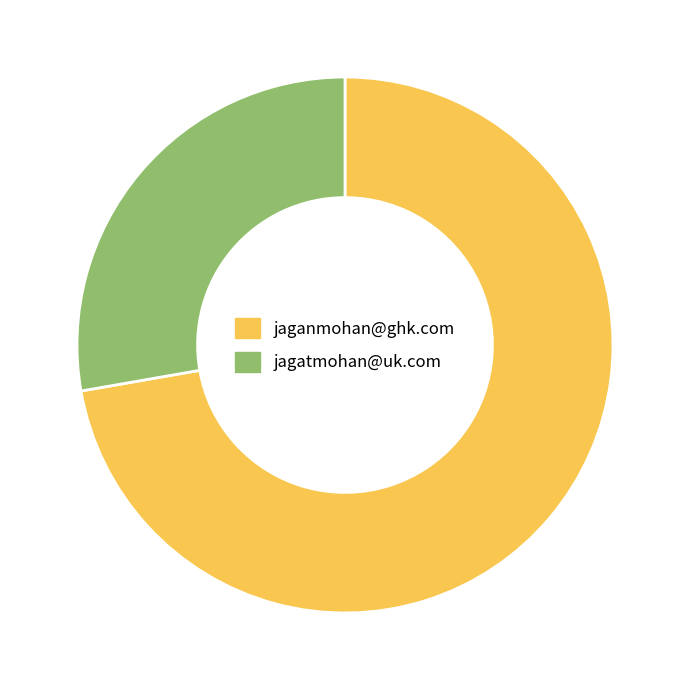

Does any single category account for the majority?

Yes